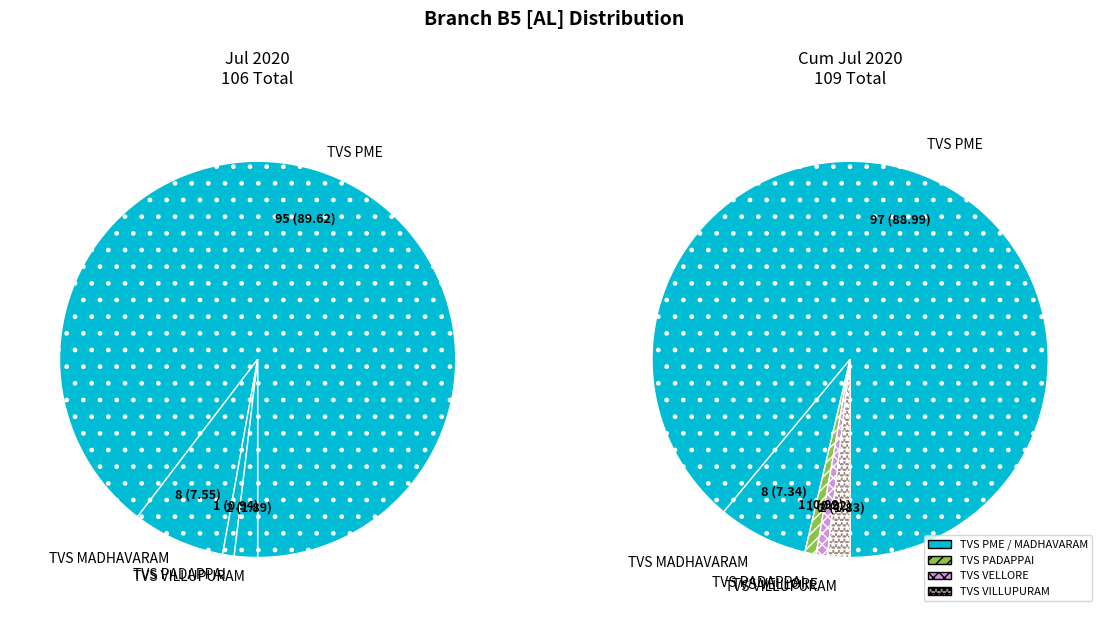

True or false: TVS TV MALAI accounts for 0% of the total.

True